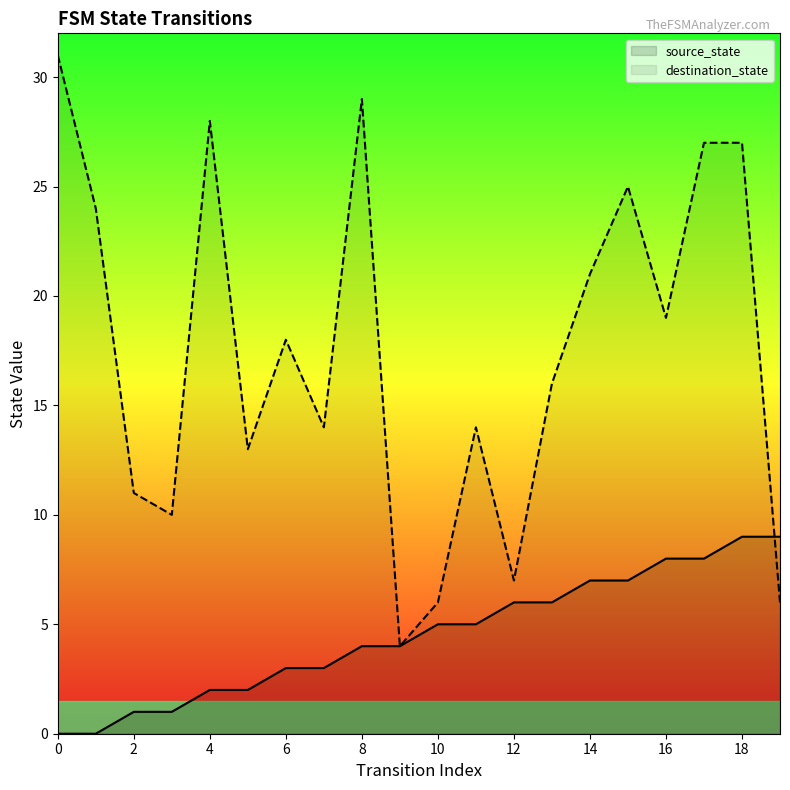

What are all the series names shown in the legend?

source_state, destination_state